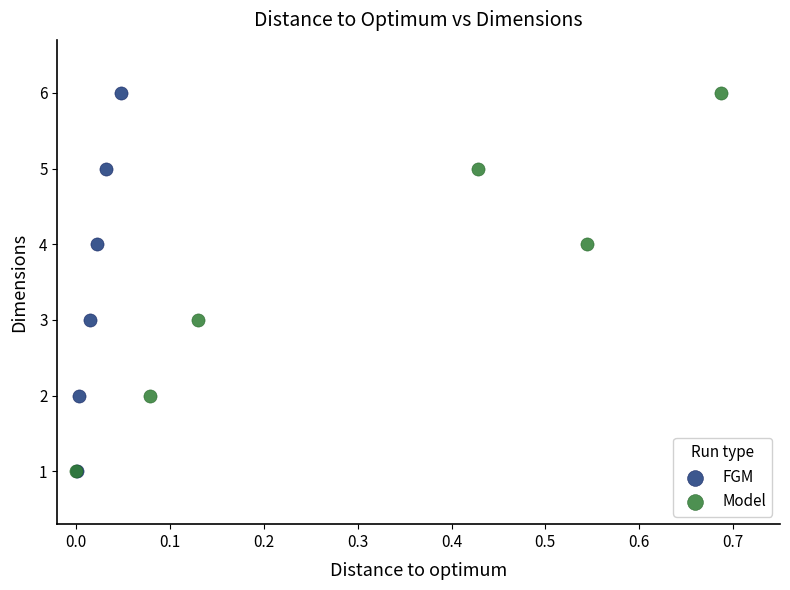

What are all the series names shown in the legend?

FGM, Model